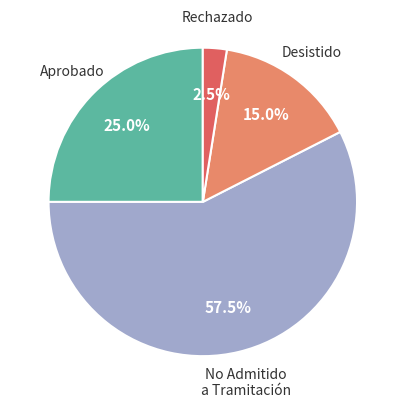

What is the total percentage of No Admitido a Tramitación and Desistido?

72.5%